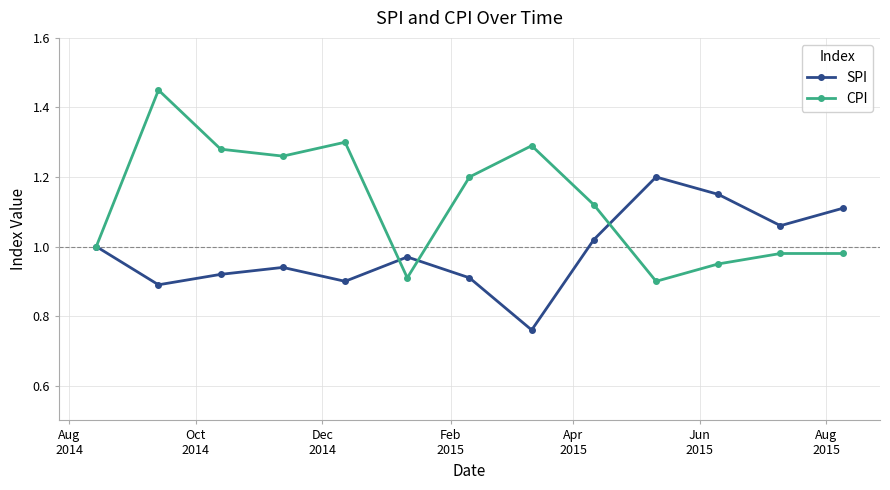

What is the maximum value for SPI?

1.2